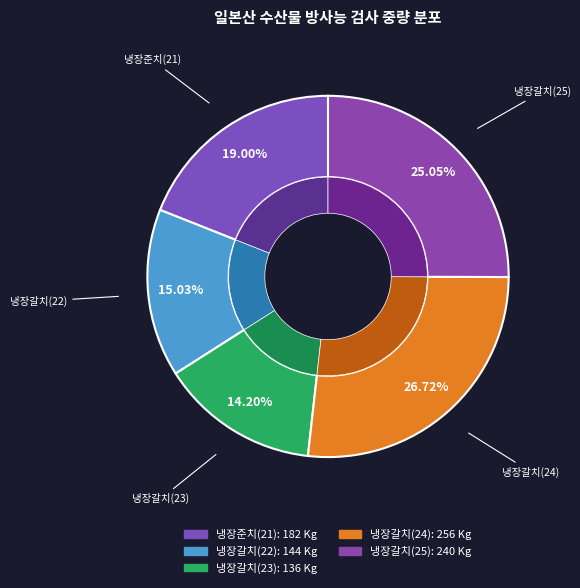

Is there any slice that represents more than half of the pie?

No